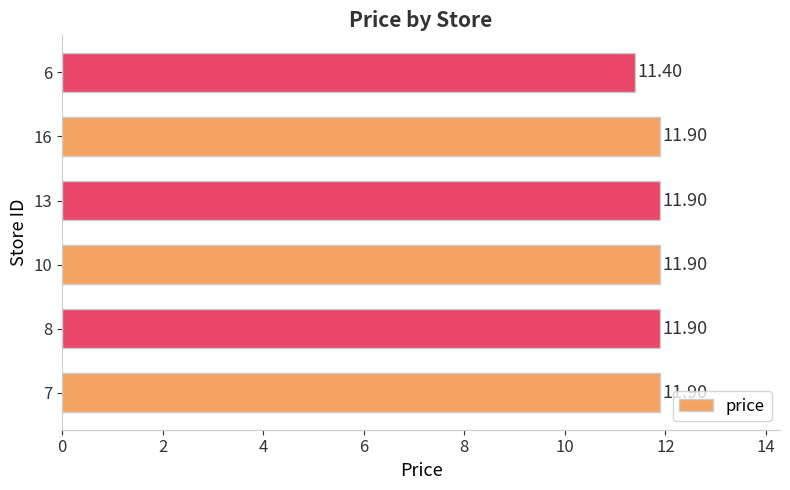

Approximately how many times larger is the value at 8 compared to 13?

1.0